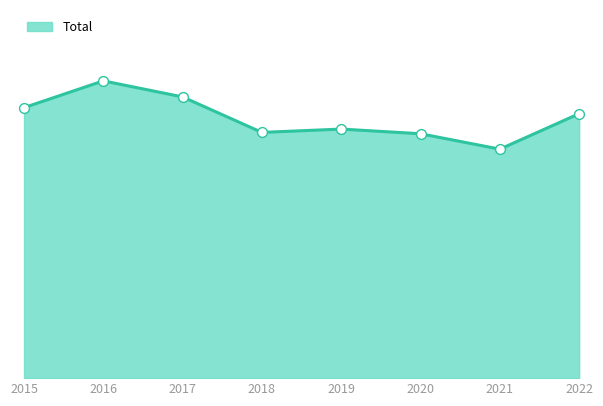

Which has a higher value, 2017 or 2021?

2017